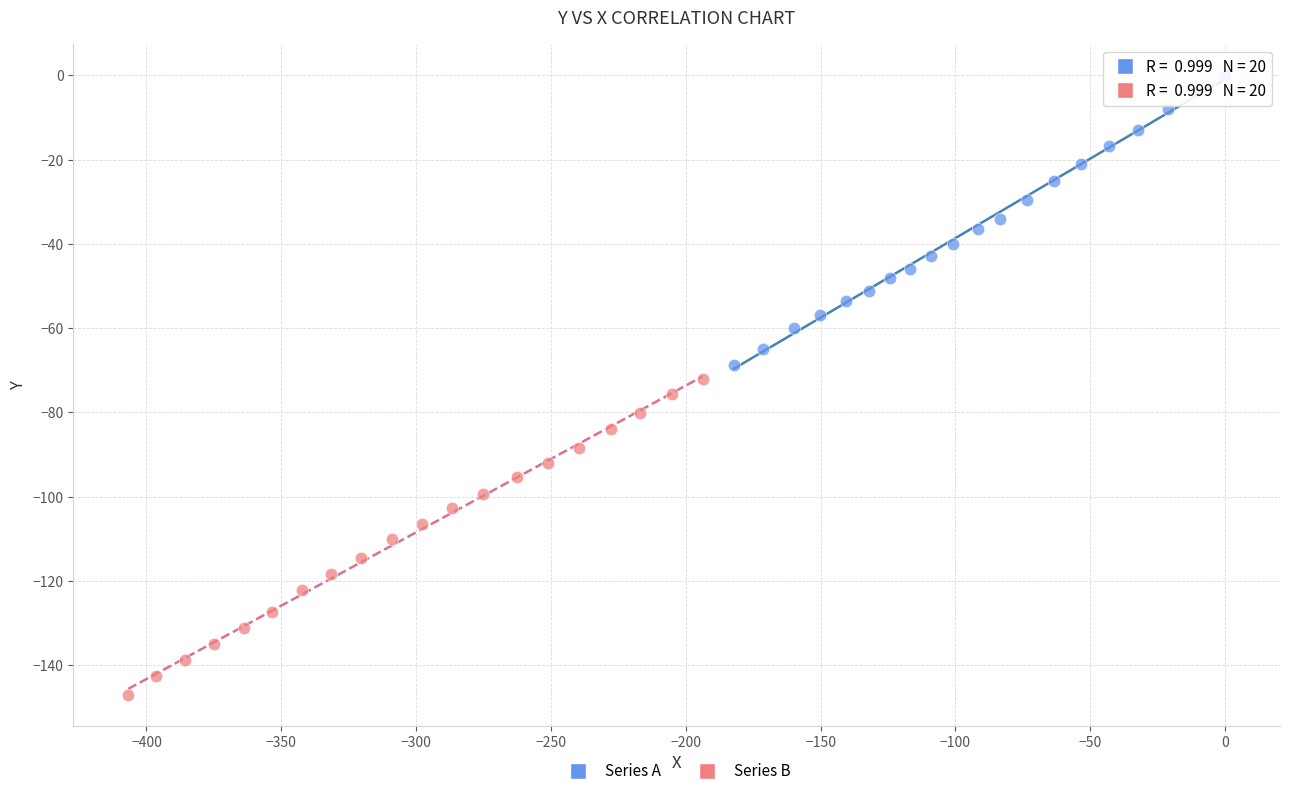

What are all the series names shown in the legend?

Series A, Series B